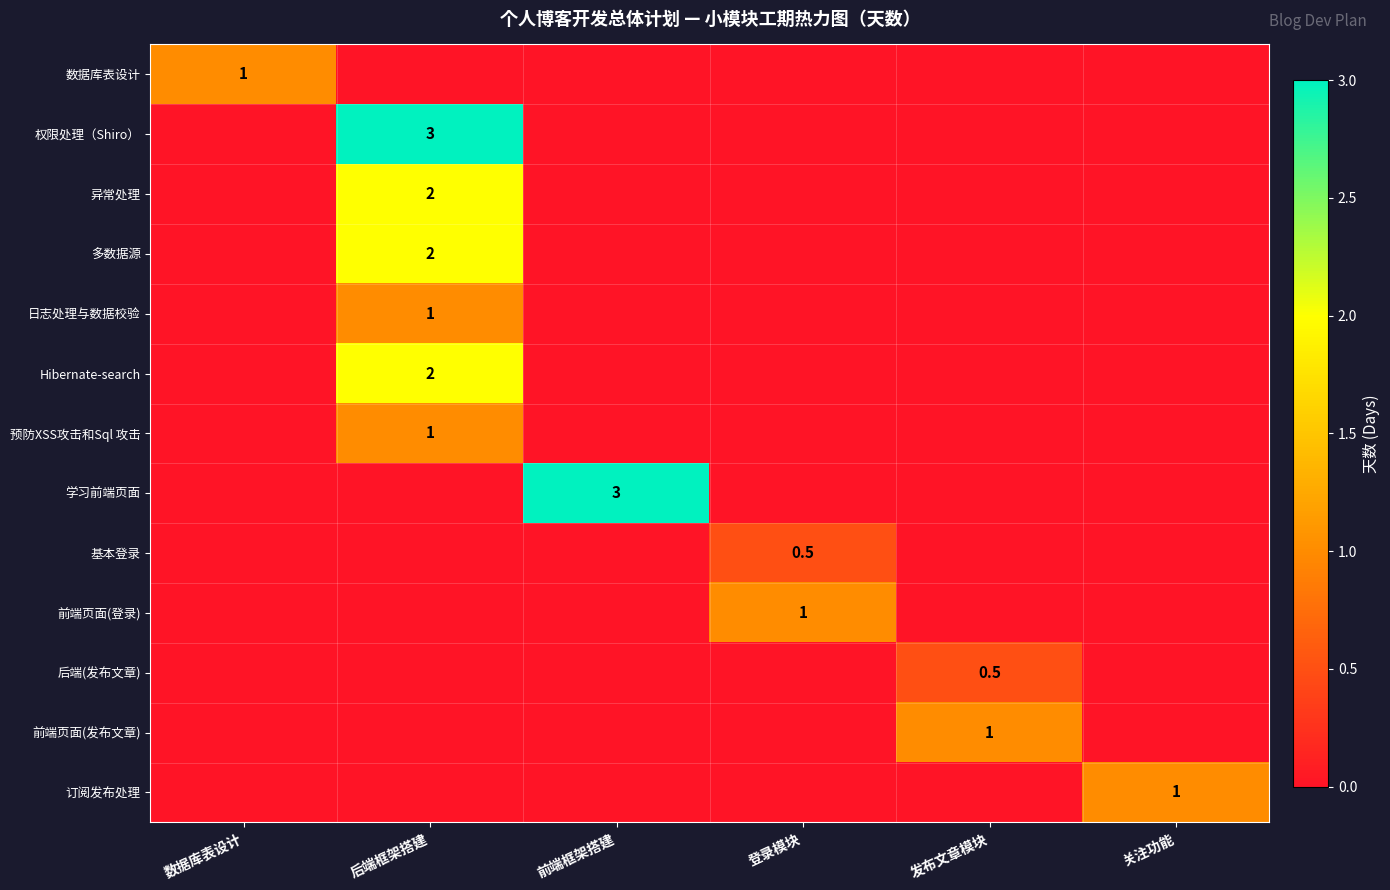

The value of 前端页面(发布文章) at 发布文章模块 is 1.0. True or false?

True